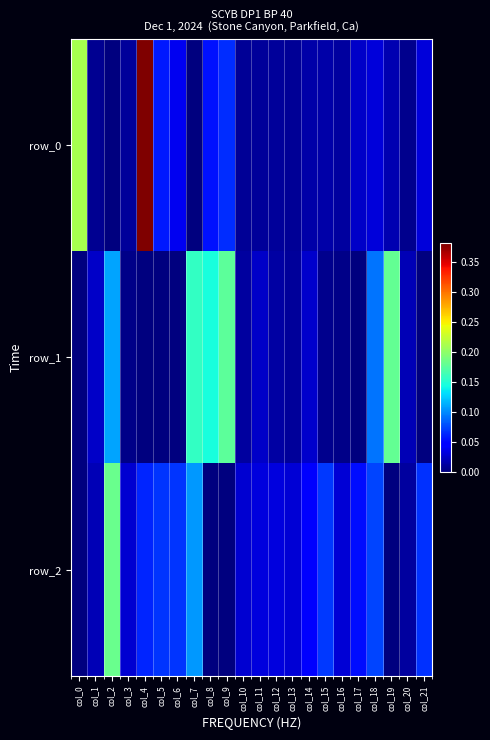

Is it true that row_0 equals 0.0 at col_7?

False